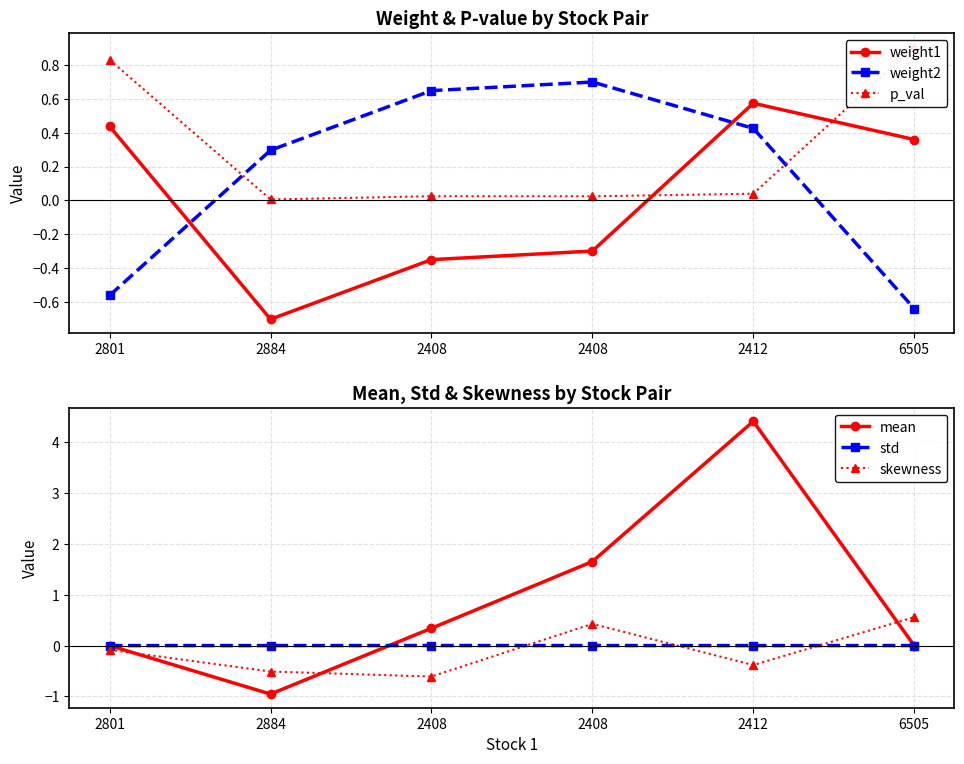

Count the number of categories in the chart.

6